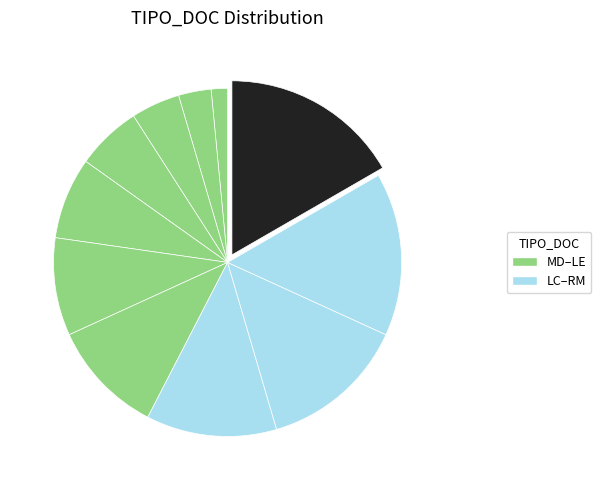

Is there any slice that represents more than half of the pie?

No